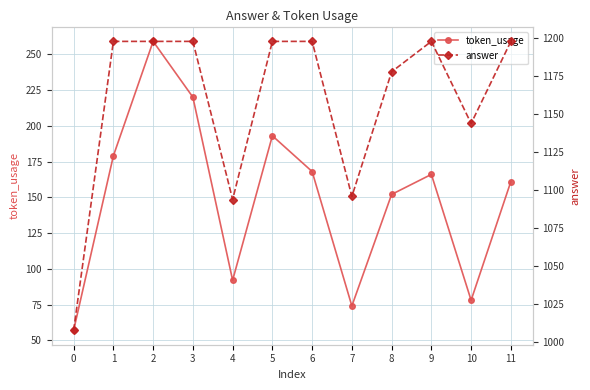

Which has a higher value, 10 or 6?

6